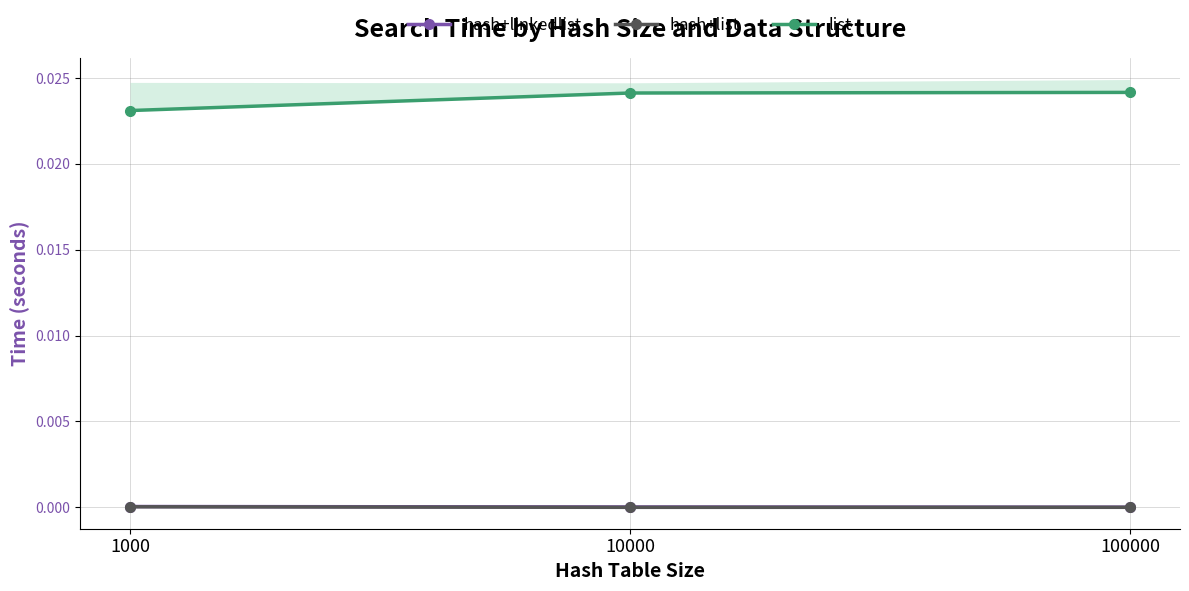

List the series in order of their peak value, highest first.

list, hash+linkedlist, hash+list